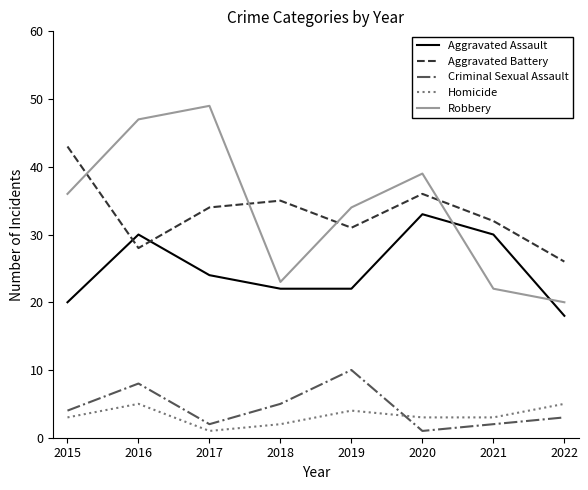

Reading right to left, extract all data points from this chart.

Aggravated Assault: 2022=18	2021=30	2020=33	2019=22	2018=22	2017=24	2016=30	2015=20
Aggravated Battery: 2022=26	2021=32	2020=36	2019=31	2018=35	2017=34	2016=28	2015=43
Criminal Sexual Assault: 2022=3	2021=2	2020=1	2019=10	2018=5	2017=2	2016=8	2015=4
Homicide: 2022=5	2021=3	2020=3	2019=4	2018=2	2017=1	2016=5	2015=3
Robbery: 2022=20	2021=22	2020=39	2019=34	2018=23	2017=49	2016=47	2015=36